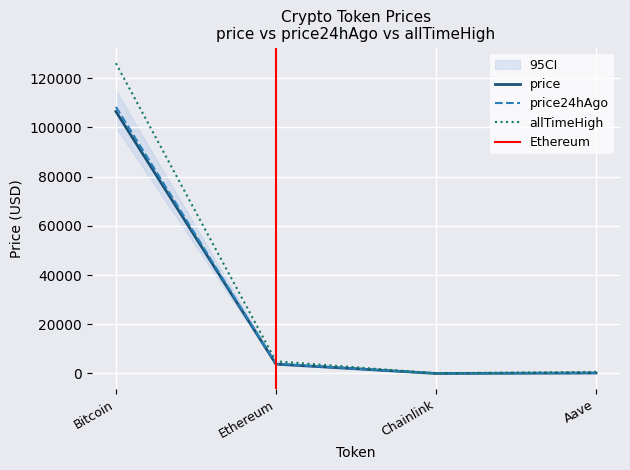

At which category is the sum across all series the highest?

Bitcoin